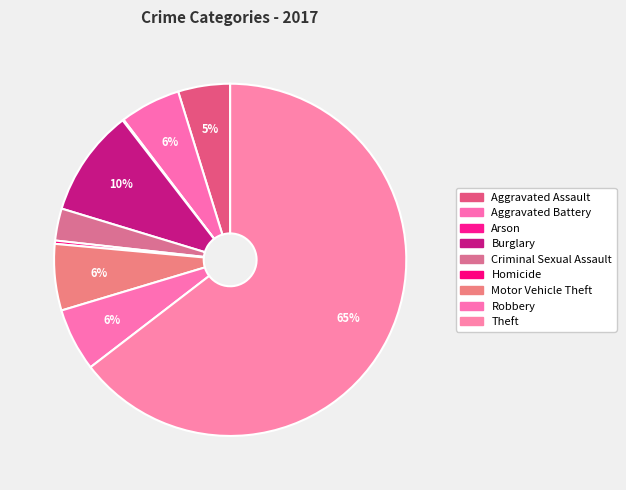

Approximately how many times larger is the value at Aggravated Battery compared to Robbery?

1.0